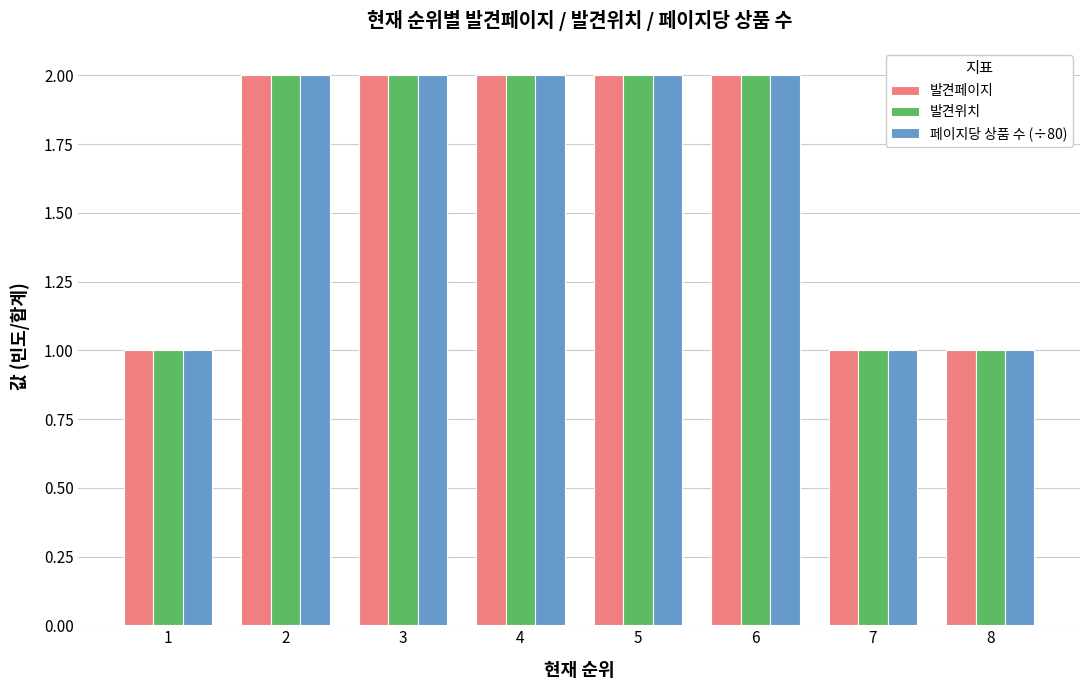

What is the total value across all series at 4?

6